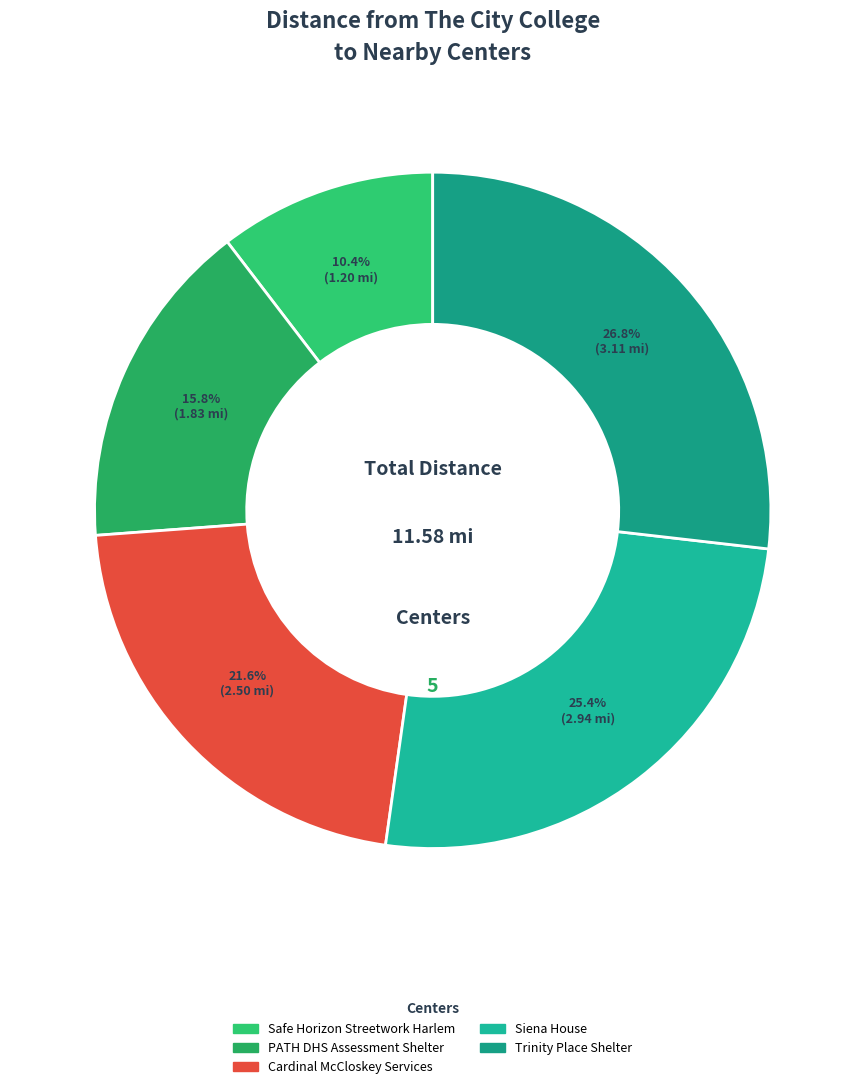

What percentage is the Siena House slice, to the nearest percent?

25%